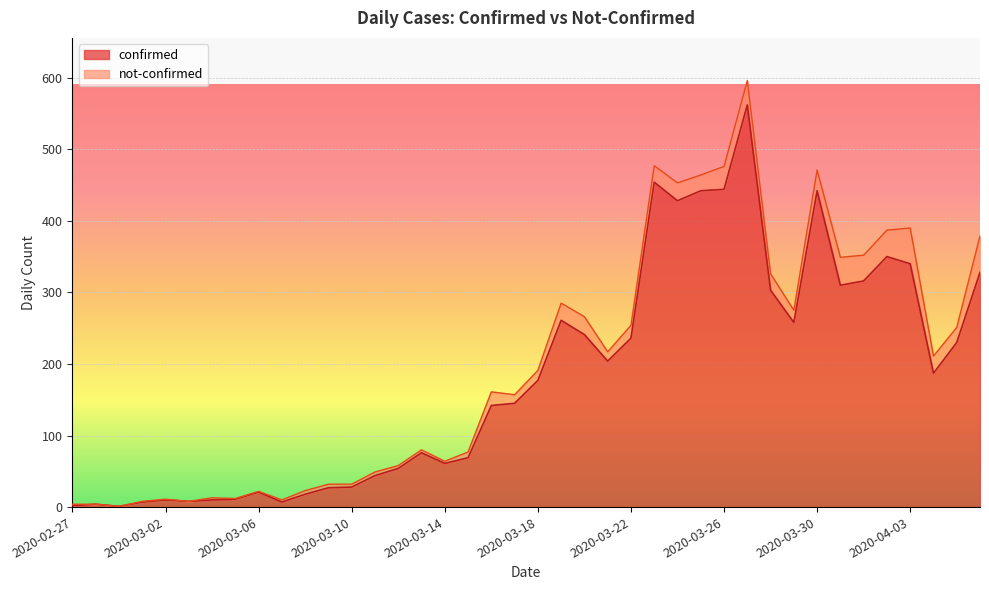

Does the chart display data point markers on the line(s)?

No